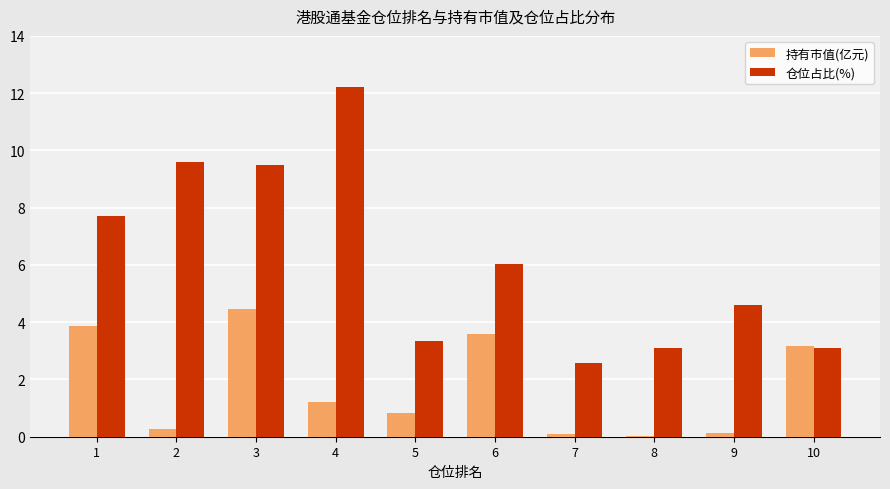

Is the value of 持有市值(亿元) at 4 greater than the value of 仓位占比(%) at 2?

No